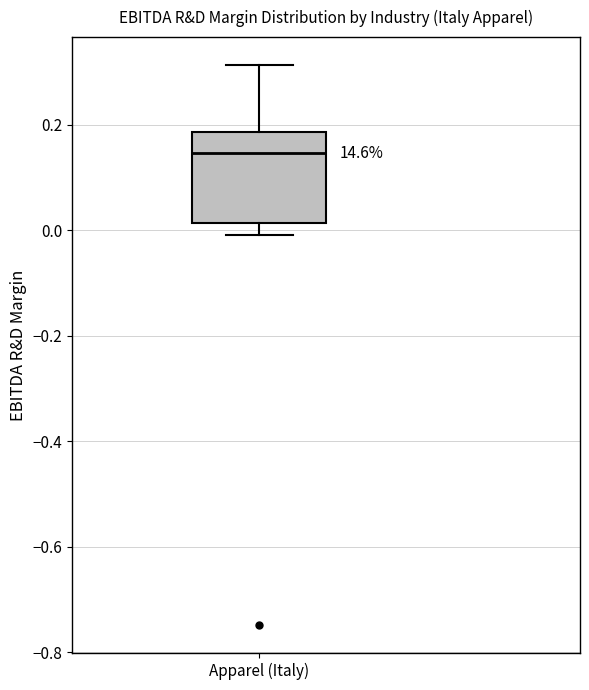

Read this box plot against the y-axis: the position of the median line, the range covered by the box, and the ends of both whiskers. The values are not printed on the chart, so give them approximately, as read against the axis.

median 0.14, box 0.02 to 0.18, whiskers 0.00 to 0.32